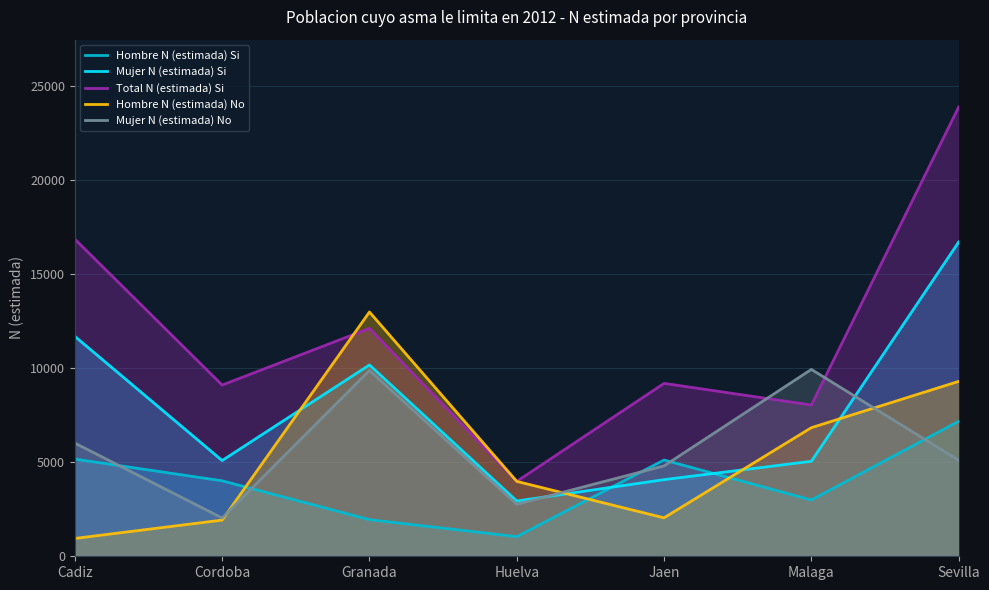

What is the greatest value displayed?

23863